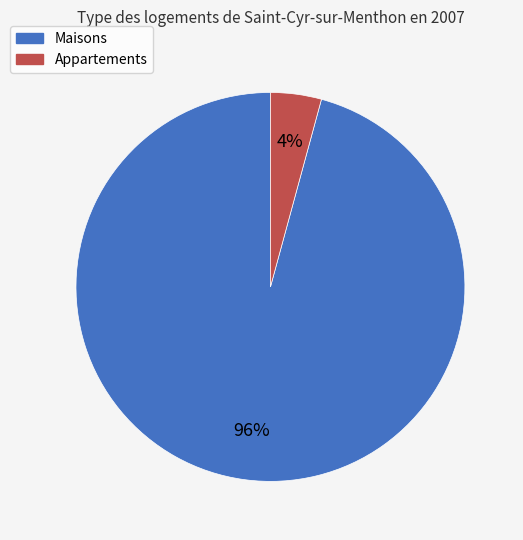

The Appartements slice represents 4% of the pie. True or false?

True